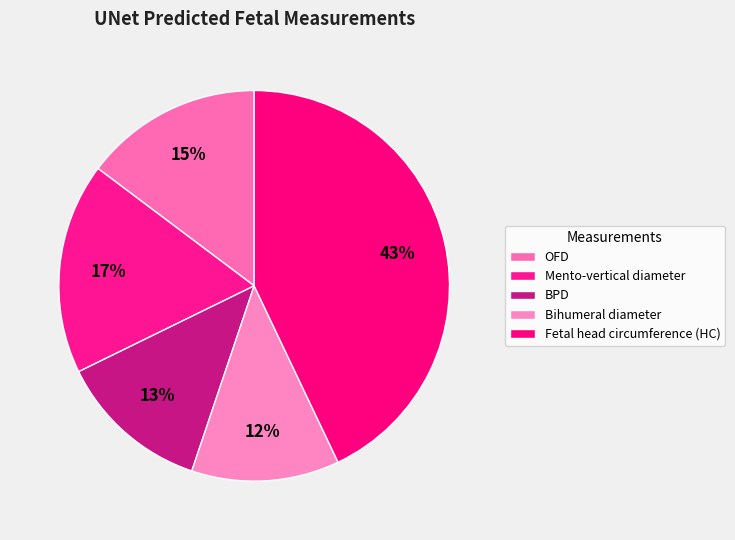

Which slice is the largest?

Fetal head circumference (HC)